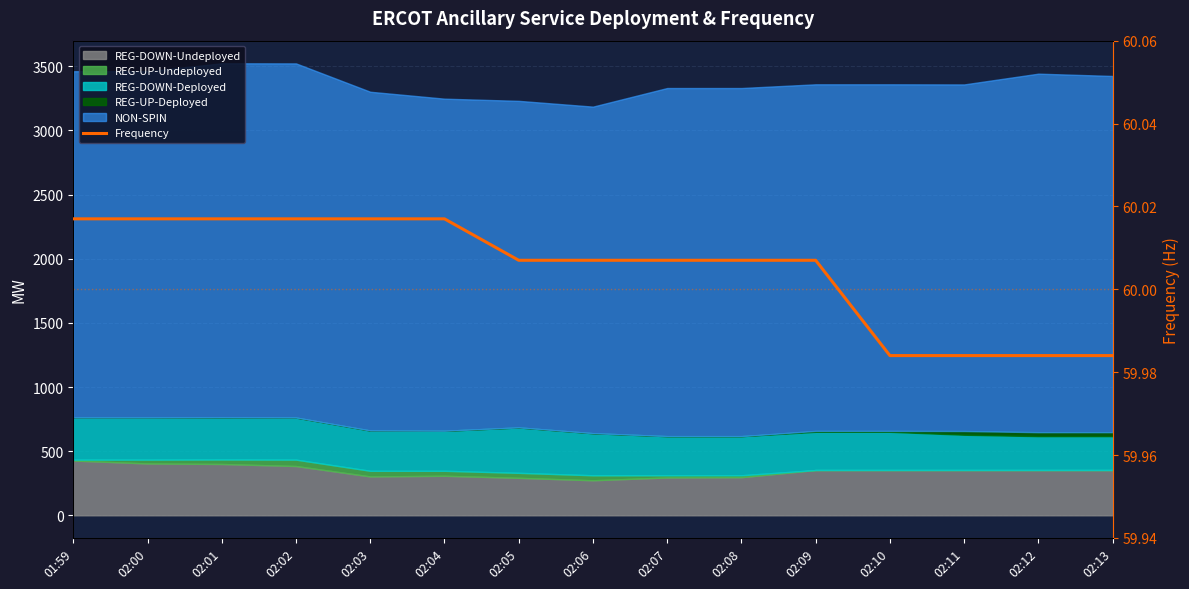

Where is the data nearest to the value 60?

02:05